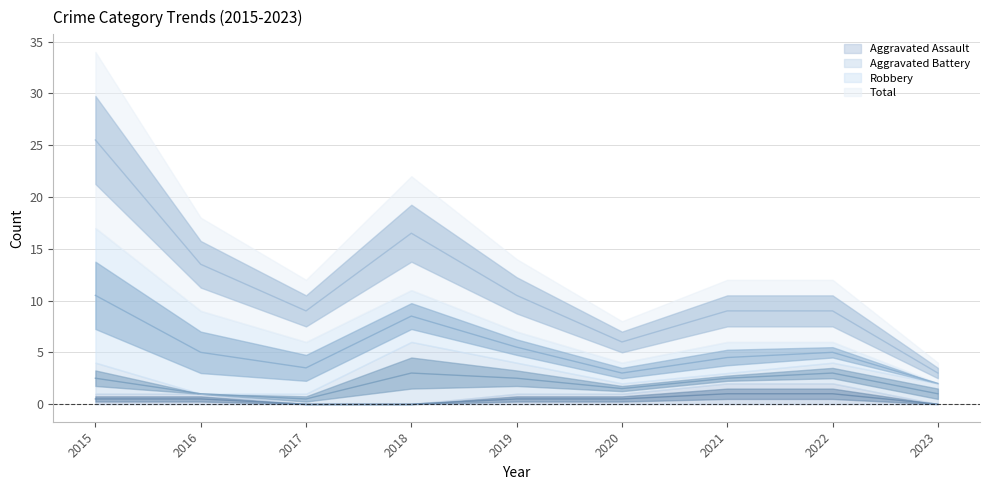

Which series has the largest total across all categories?

Total